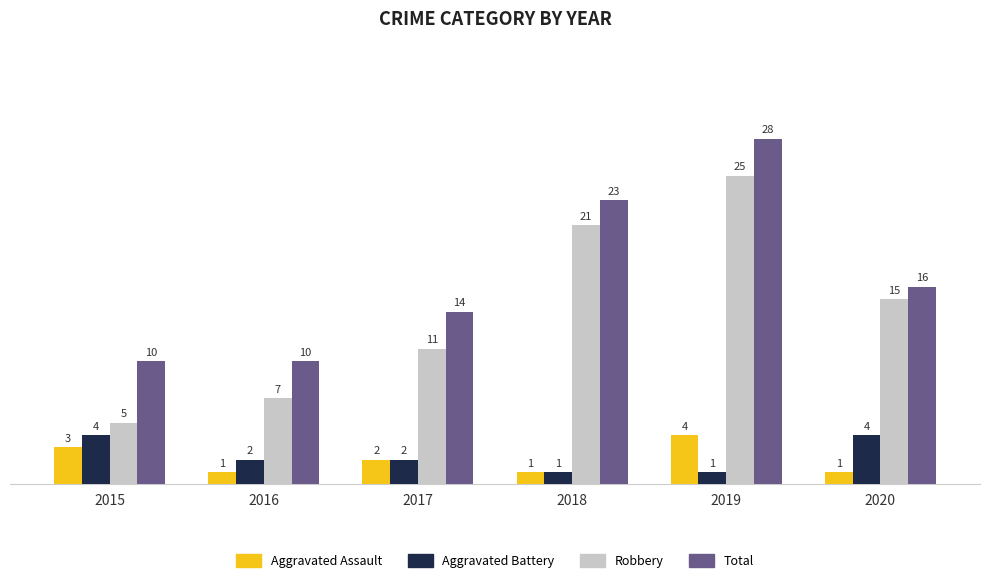

Reading left to right, extract all data points from this chart.

Aggravated Assault: 2015=3	2016=1	2017=2	2018=1	2019=4	2020=1
Aggravated Battery: 2015=4	2016=2	2017=2	2018=1	2019=1	2020=4
Robbery: 2015=5	2016=7	2017=11	2018=21	2019=25	2020=15
Total: 2015=10	2016=10	2017=14	2018=23	2019=28	2020=16